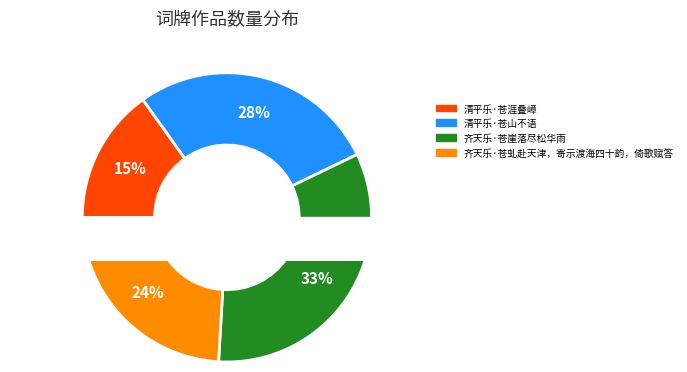

What is the largest slice in the pie chart?

齐天乐·苍崖落尽松华雨